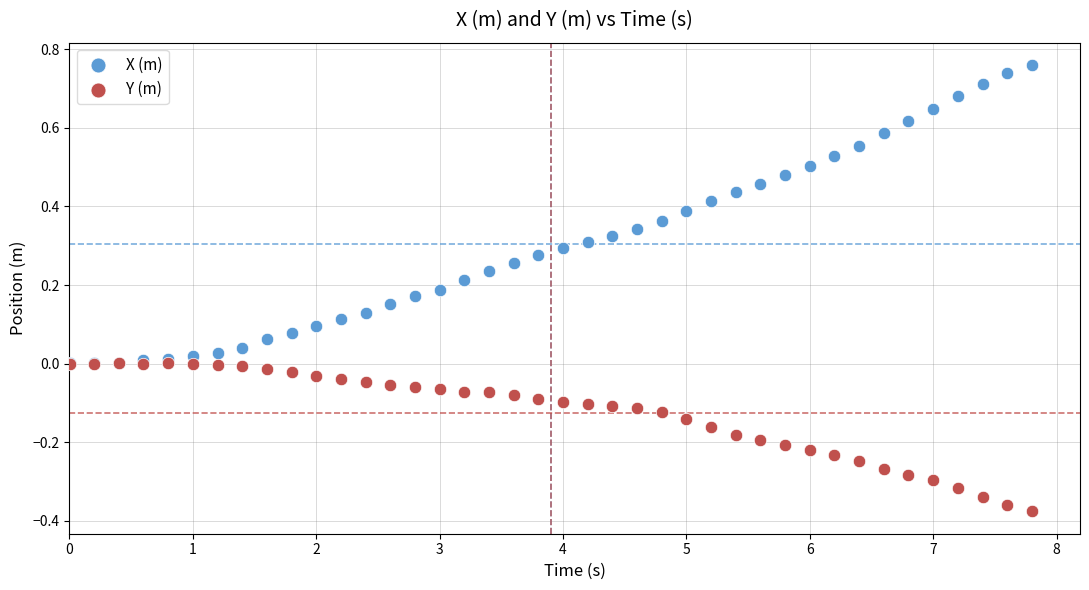

Which series contains the highest Y value?

X (m)